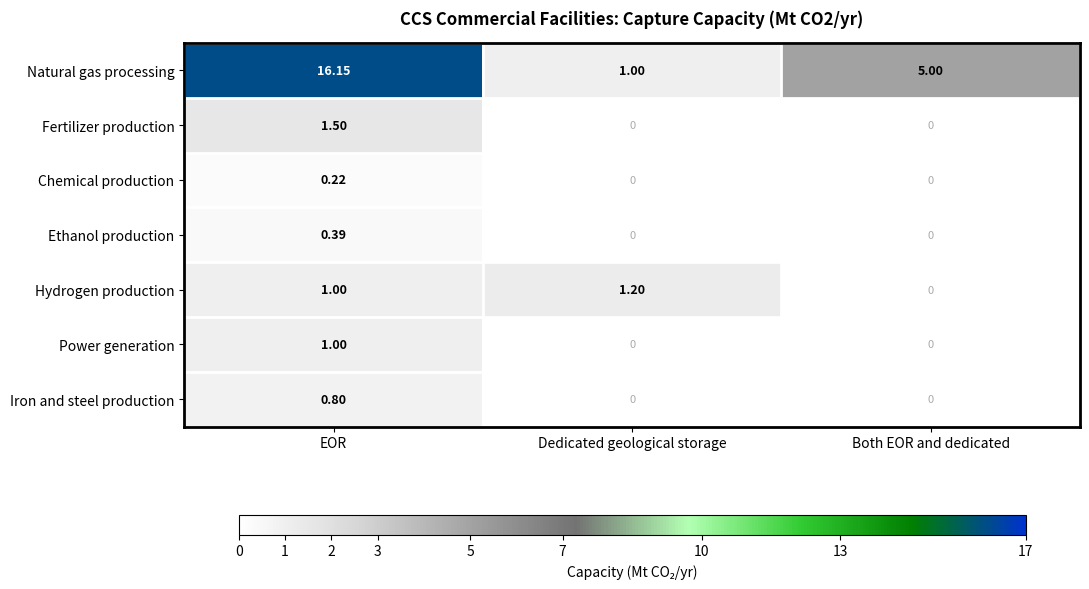

Where is Hydrogen production nearest to the value 0?

Both EOR and dedicated